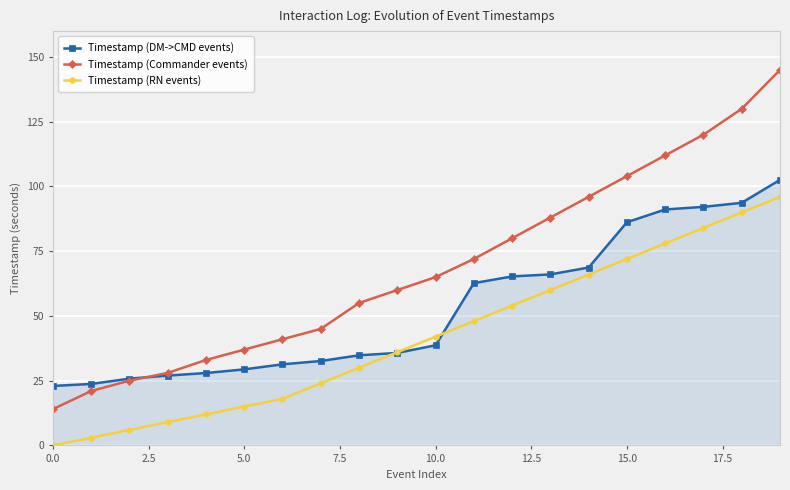

True or false: Timestamp (Commander events) and Timestamp (RN events) cross at least once.

False